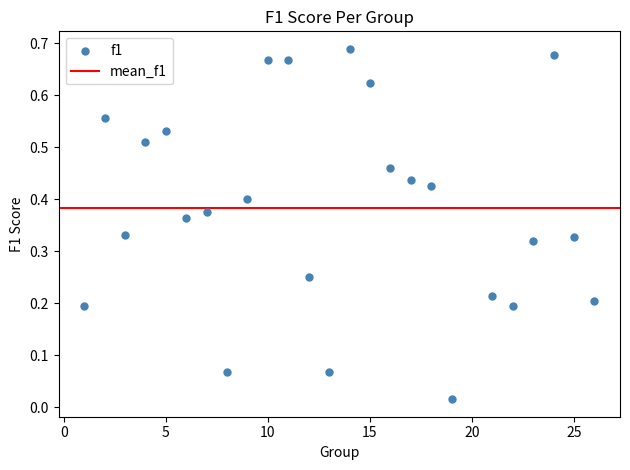

What is the range of X values (max minus min)?

25.0